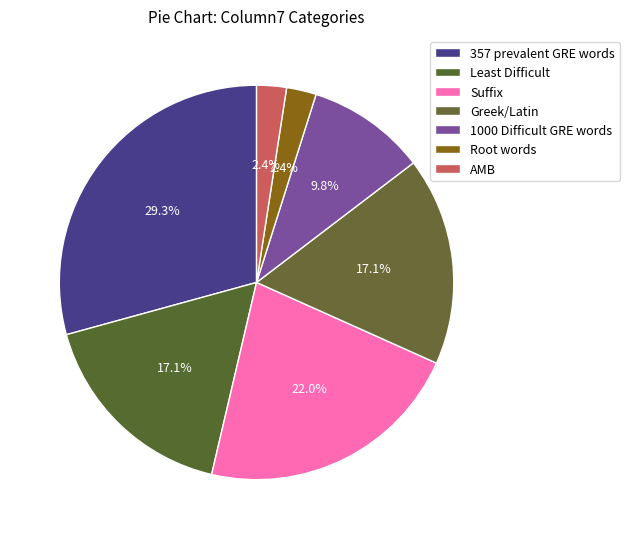

What is the change in value from Suffix to Greek/Latin?

-5